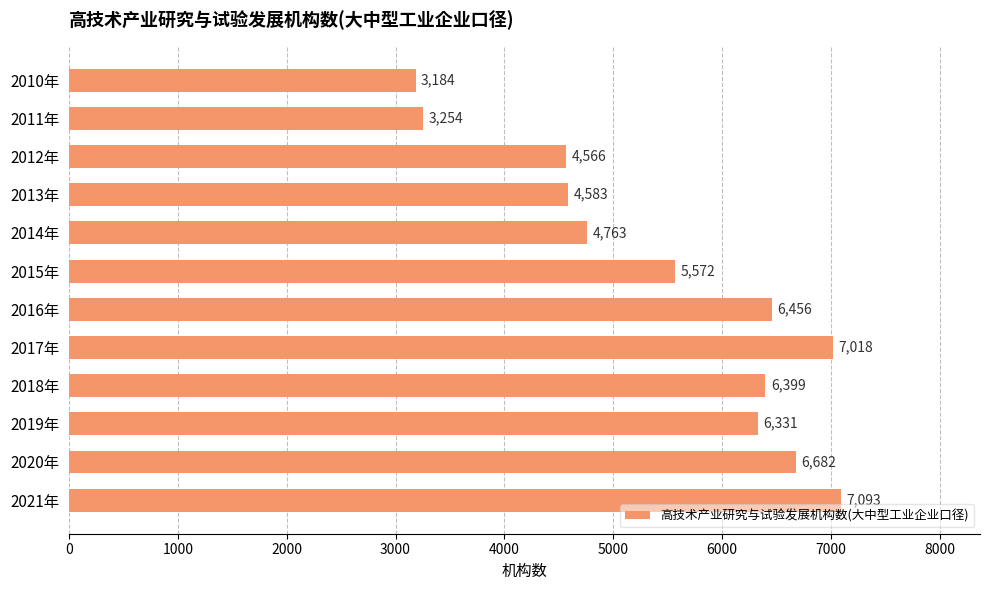

Reading top to bottom, extract all data points from this chart.

2010年=3184	2011年=3254	2012年=4566	2013年=4583	2014年=4763	2015年=5572	2016年=6456	2017年=7018	2018年=6399	2019年=6331	2020年=6682	2021年=7093